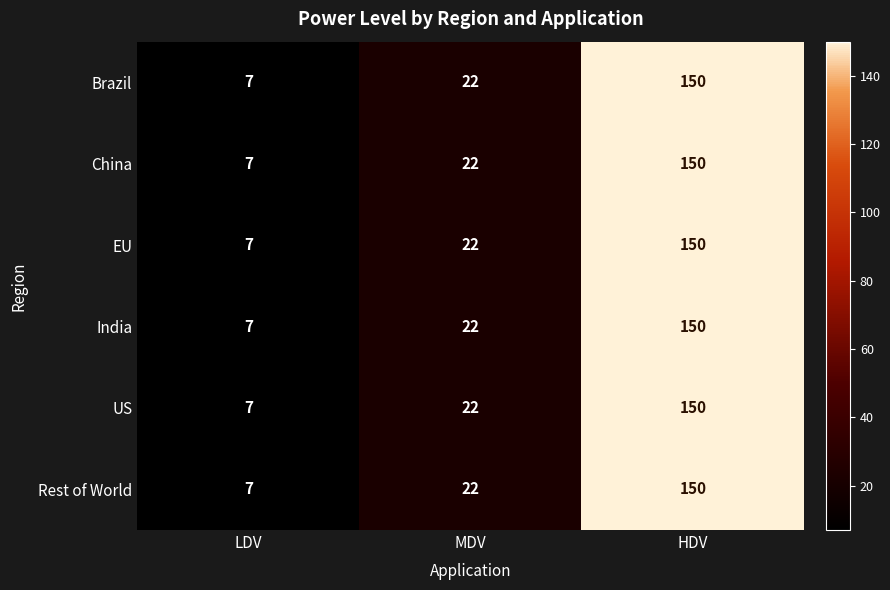

List the labels in order of Brazil value, largest first.

HDV, MDV, LDV